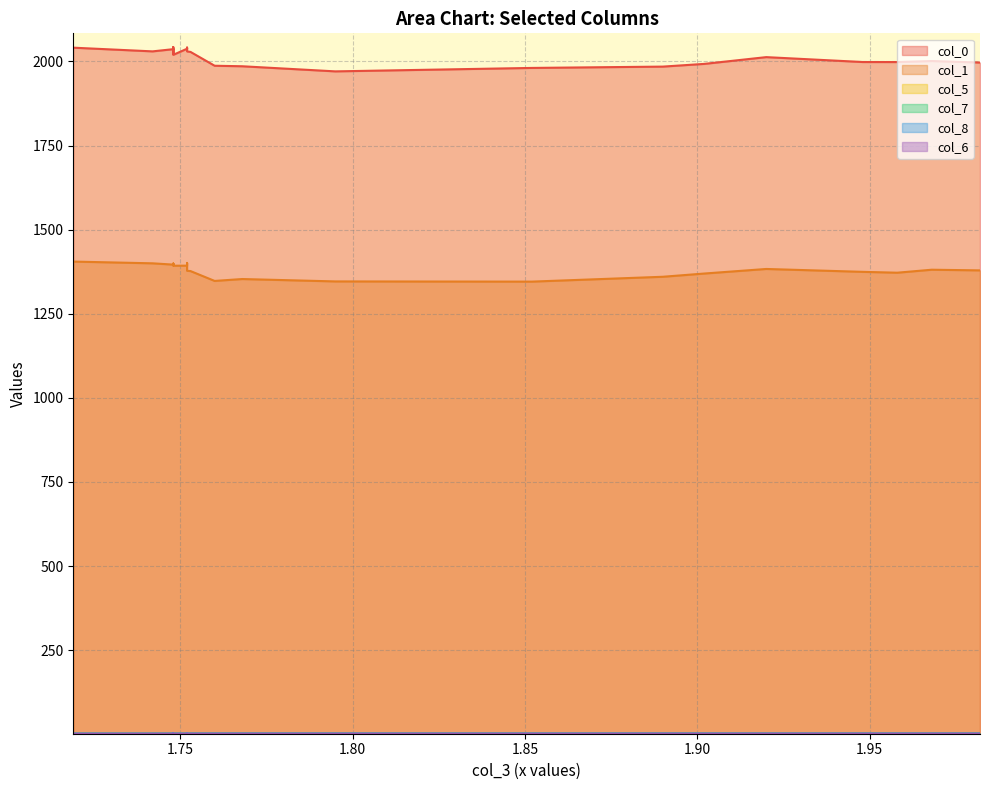

Rank the series at 2 from highest to lowest value.

col_0, col_1, col_8, col_7, col_6, col_5